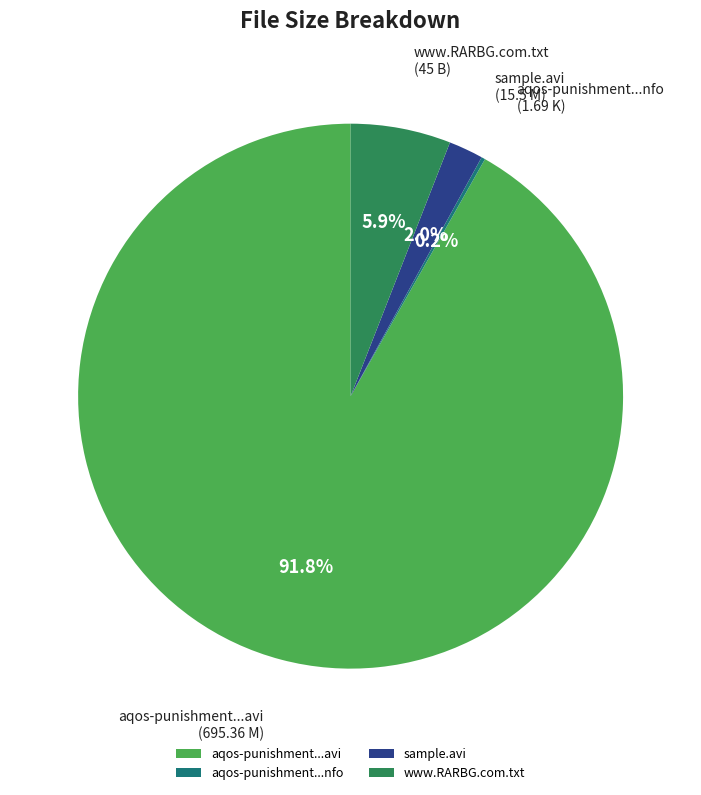

Which slice is the largest?

aqos-punishment...avi